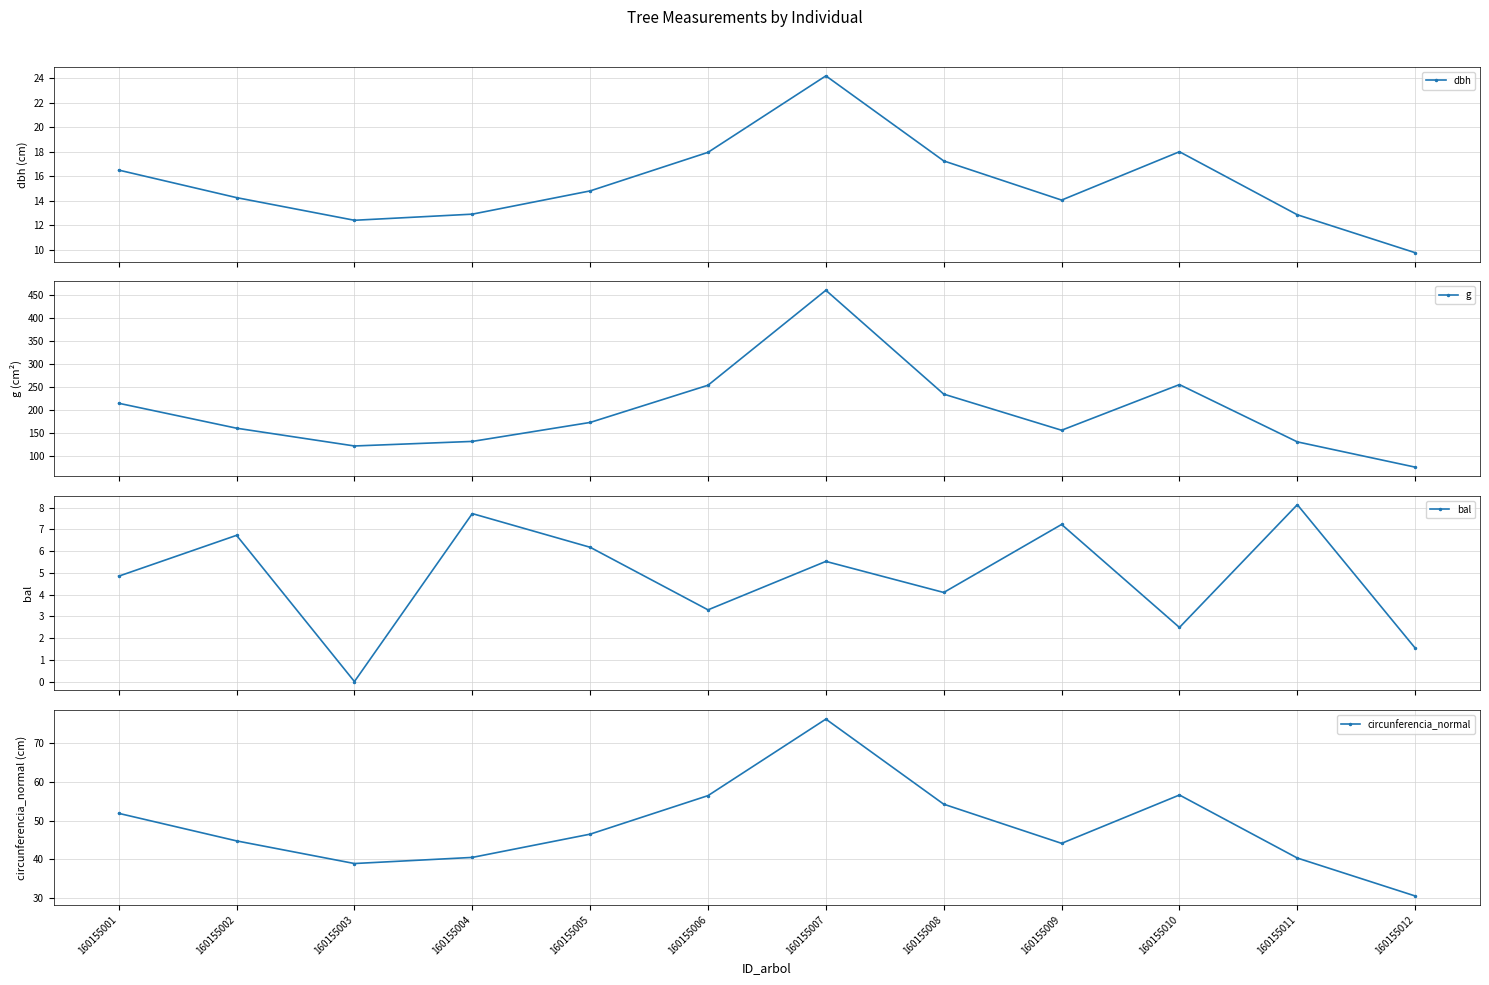

Reading left to right, transcribe all the data shown in this chart.

dbh: 16.5	14.2	12.4	12.9	14.8	17.9	24.2	17.2	14.1	18.0	12.8	9.8
g: 213.8	159.5	120.8	130.7	172.0	253.1	460.0	233.7	155.0	254.5	129.7	74.7
bal: 4.8	6.7	0.0	7.7	6.2	3.3	5.5	4.1	7.2	2.5	8.1	1.5
circunferencia_normal: 51.8	44.8	39.0	40.5	46.5	56.4	76.0	54.2	44.1	56.5	40.4	30.6